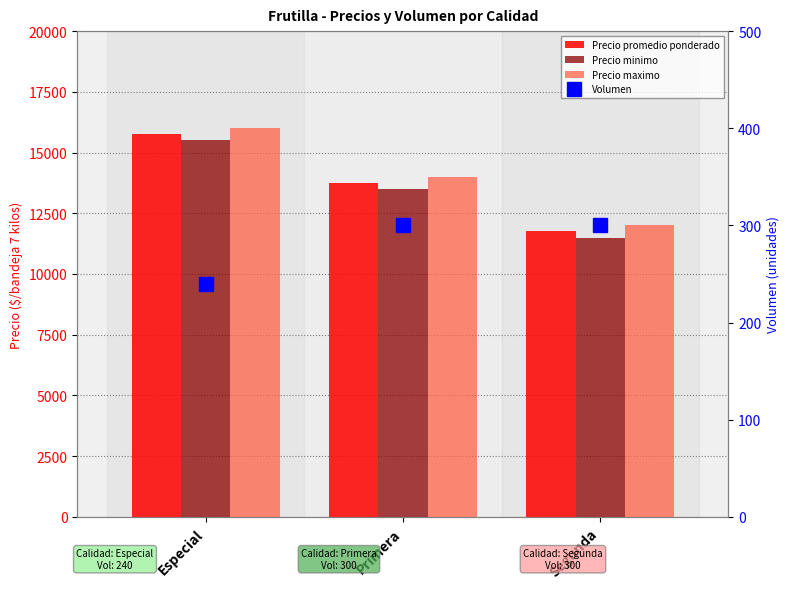

Reading left to right, transcribe all the data shown in this chart.

Precio promedio ponderado: 15750	13750	11750
Precio minimo: 15500	13500	11500
Precio maximo: 16000	14000	12000
Volumen: 240	300	300